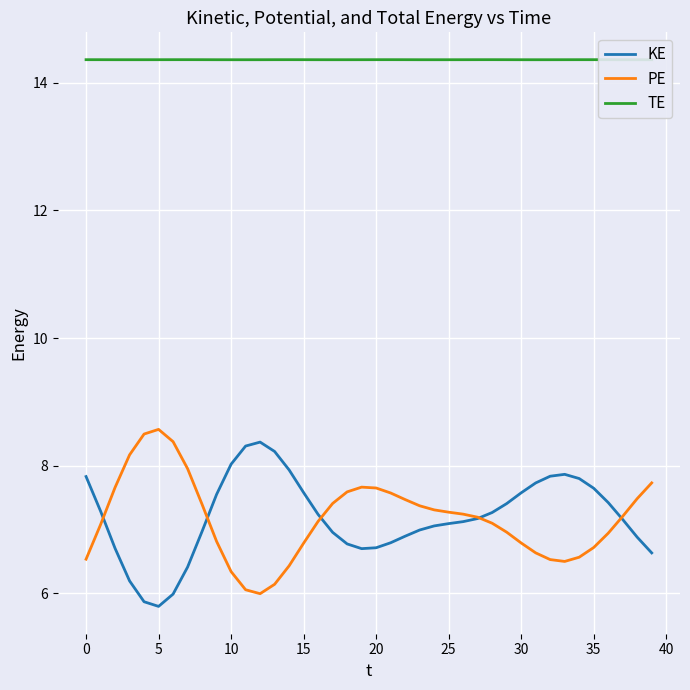

Which series has the largest total across all categories?

TE